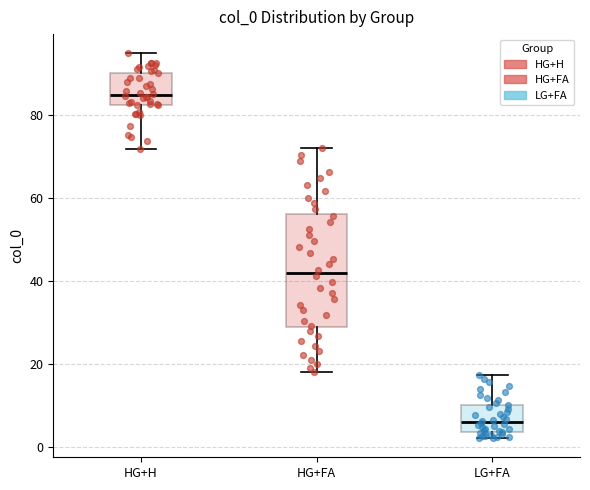

Where is the upper edge of the box for LG+FA on the y-axis? The values are not printed on the chart, so give them approximately, as read against the axis.

10